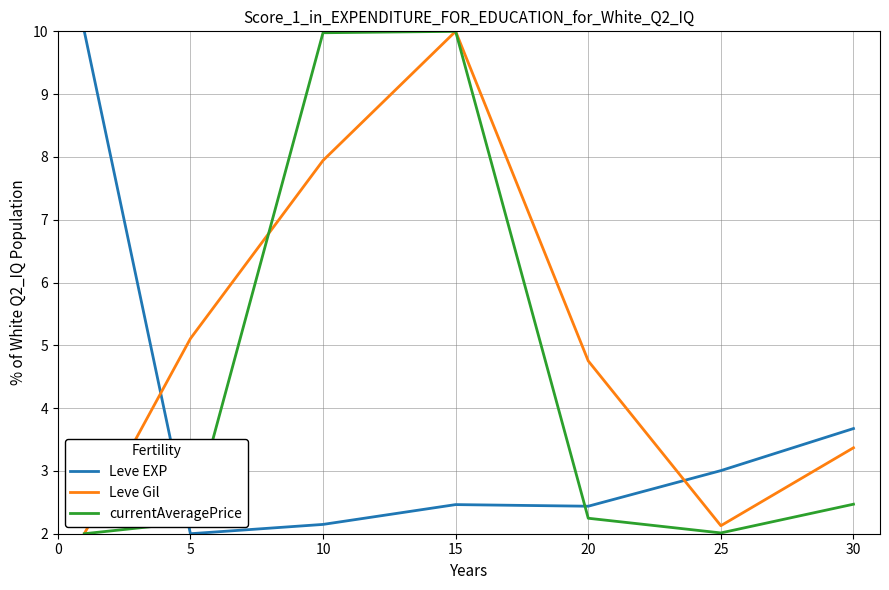

List the series in order of their overall mean, highest first.

Leve Gil, currentAveragePrice, Leve EXP